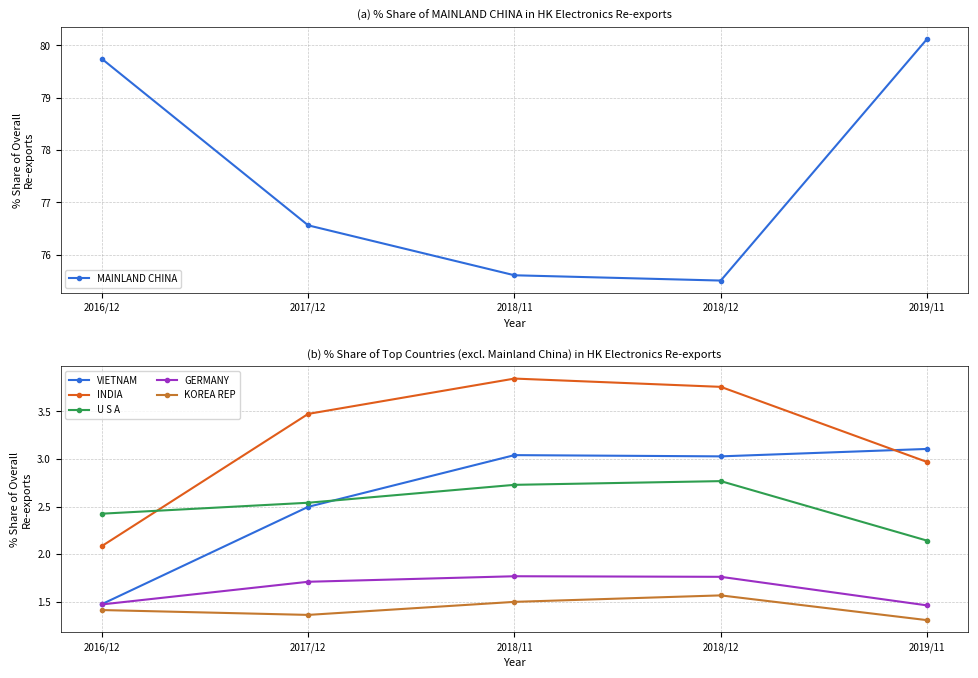

Is the value of KOREA REP at 2018/12 greater than the value of GERMANY at 2018/11?

No